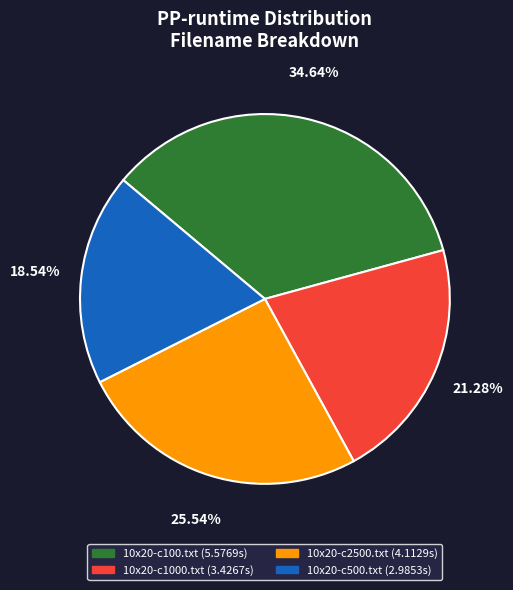

Which category has the biggest portion of the pie?

10x20-c100.txt